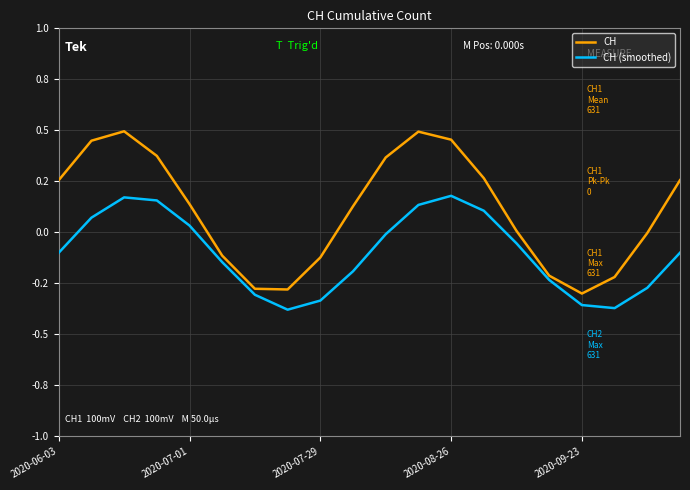

In CH (smoothed), how many points are lower than both neighbors (excluding endpoints)?

2